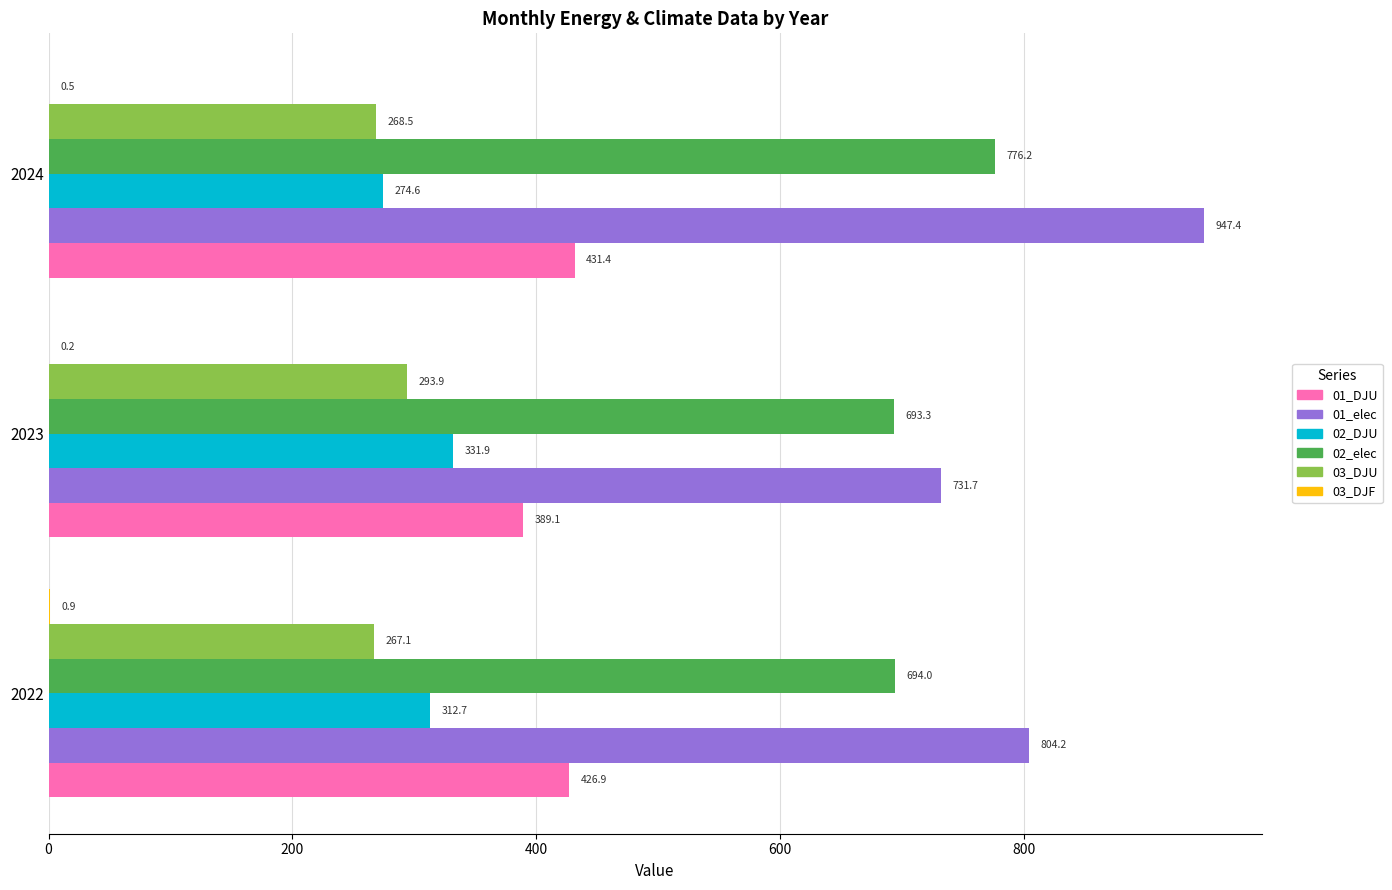

Is it true that 02_elec equals 776.2 at 2024?

True